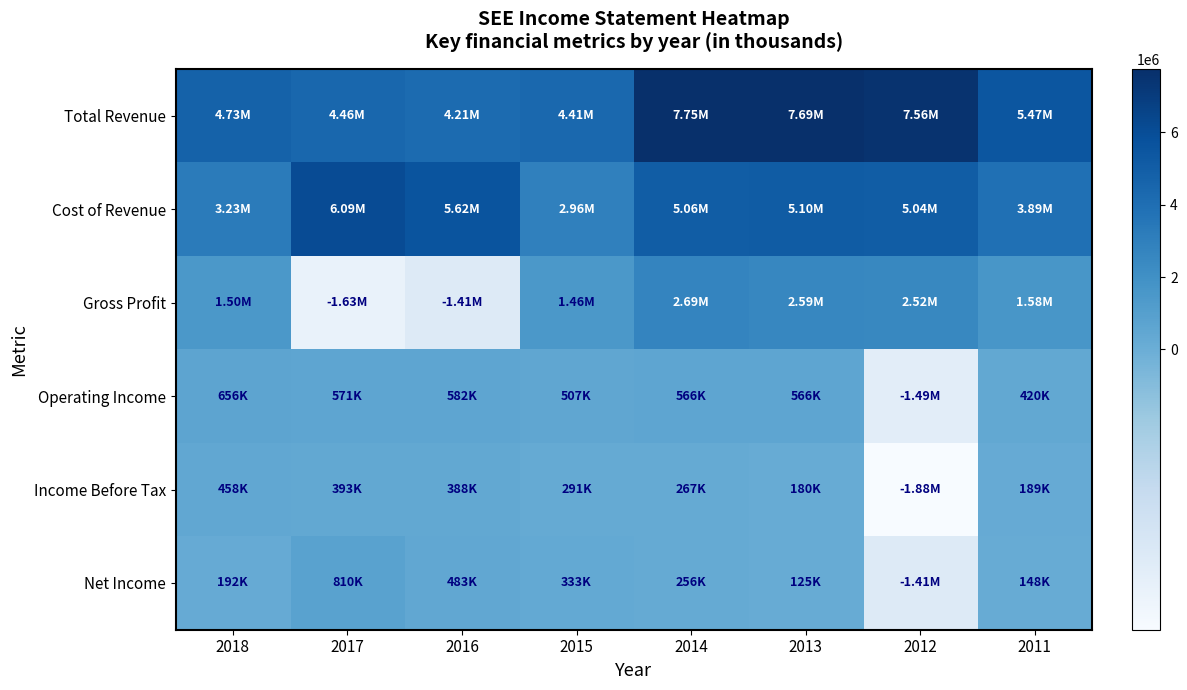

Which series has the largest total across all categories?

Total Revenue